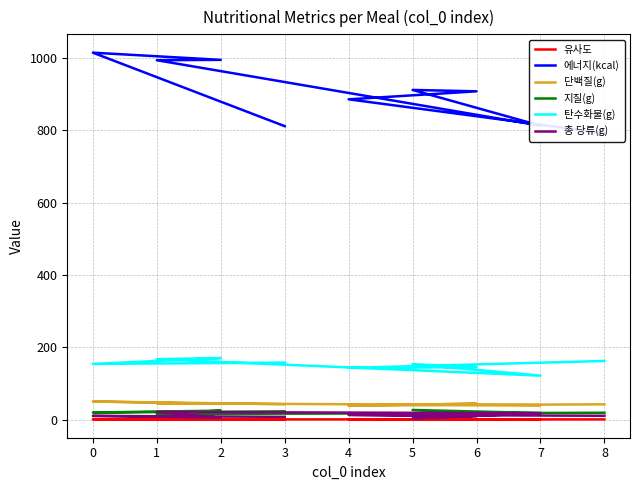

At which label is 총 당류(g) closest to 12?

8